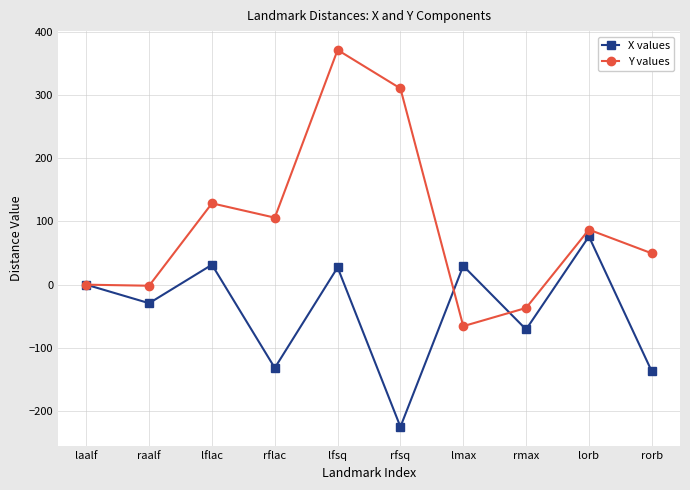

What is the total value across all series at raalf?

-30.9